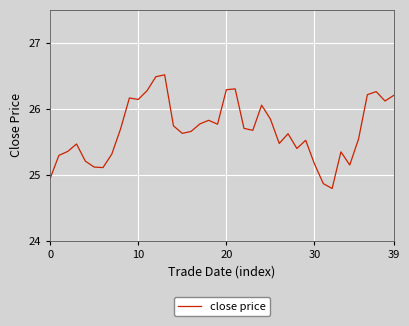

What is the greatest value displayed?

26.5